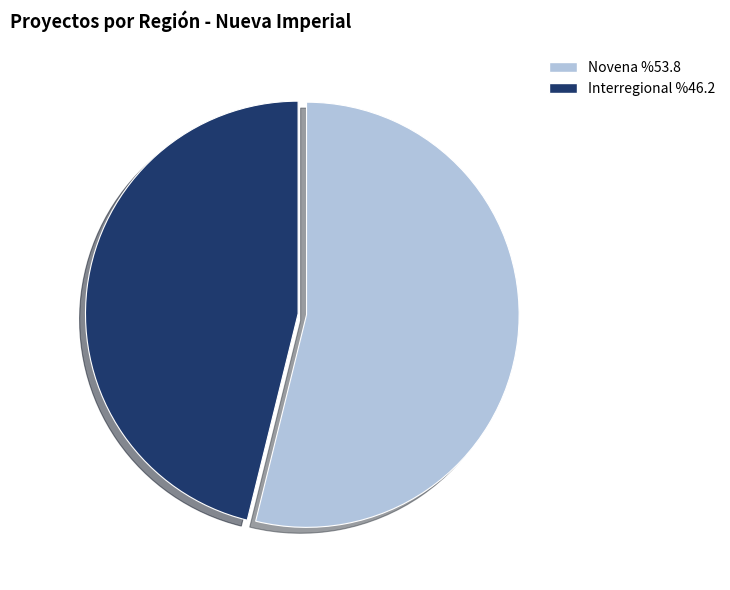

How many slices are in this pie chart?

2